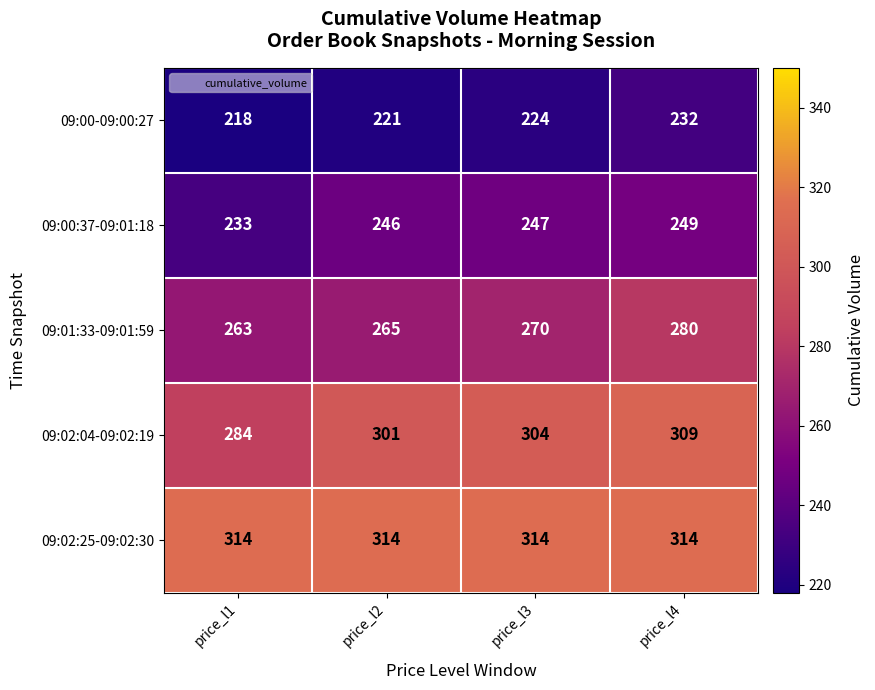

How many data points in 09:01:33-09:01:59 are less than 270?

2